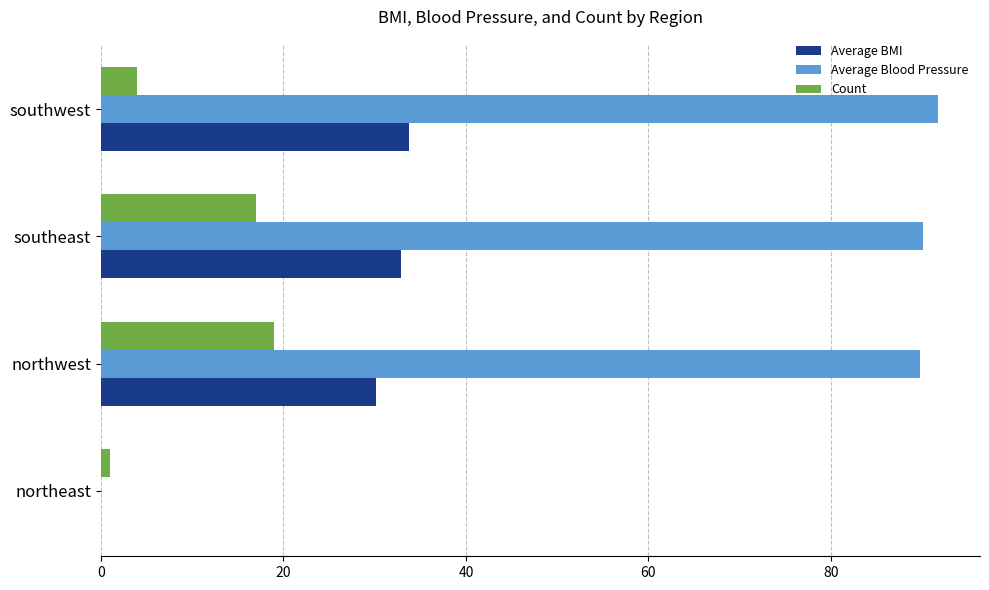

Between northeast and northwest, which series saw the biggest shift?

Average Blood Pressure